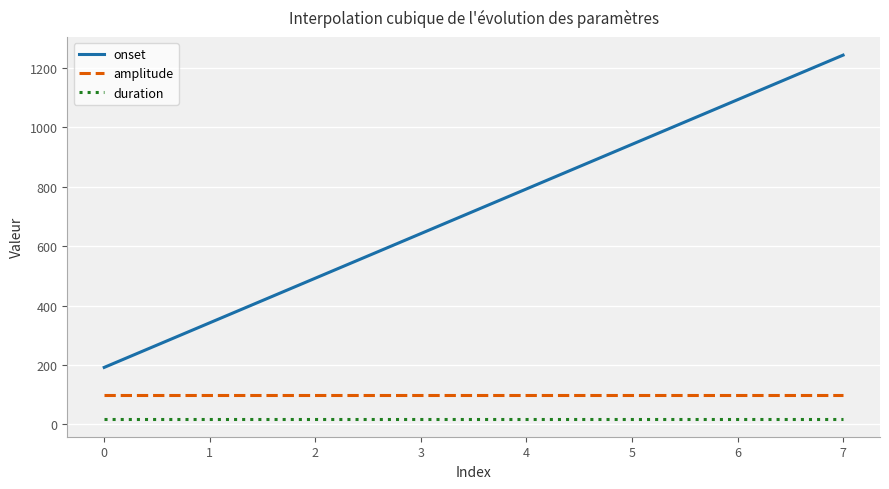

True or false: onset and amplitude cross at least once.

False